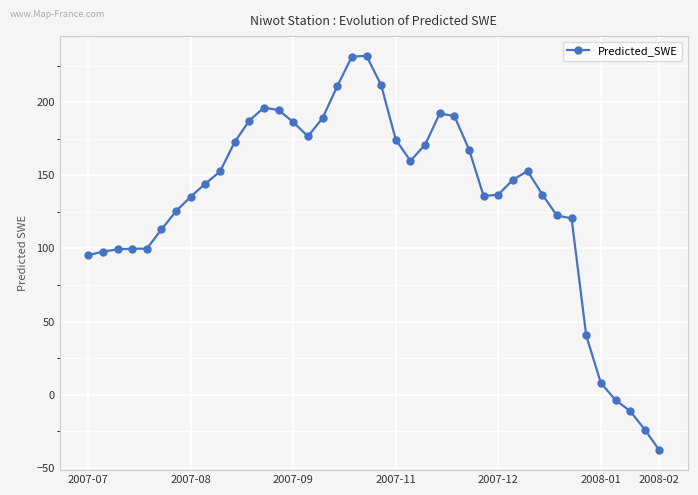

True or false: the data has more than 0 interior local peaks.

True